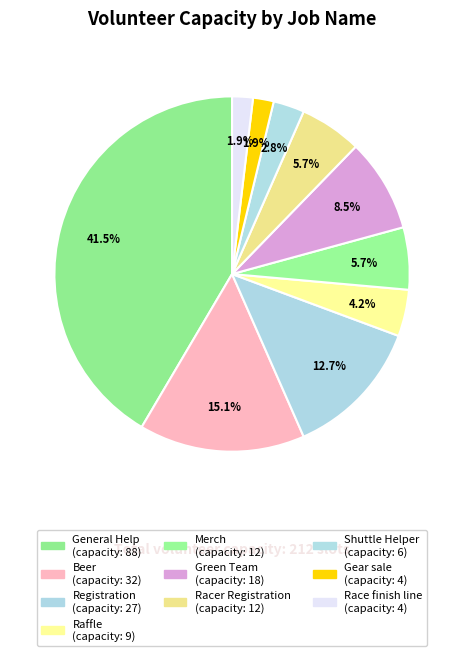

What is the change in value from Racer Registration to Gear sale?

-8